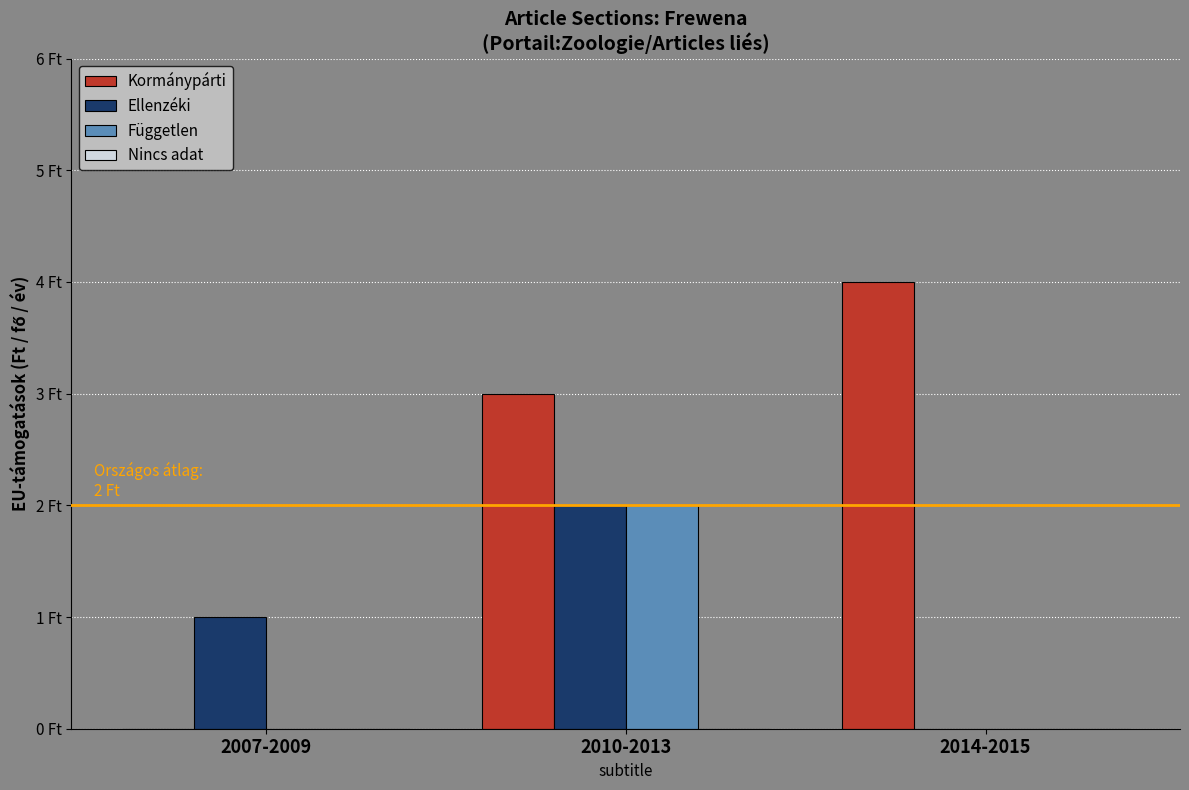

Reading right to left, list all the values displayed in this chart.

Kormánypárti: 4	3	0
Ellenzéki: 0	2	1
Független: 0	2	0
Nincs adat: 0	0	0